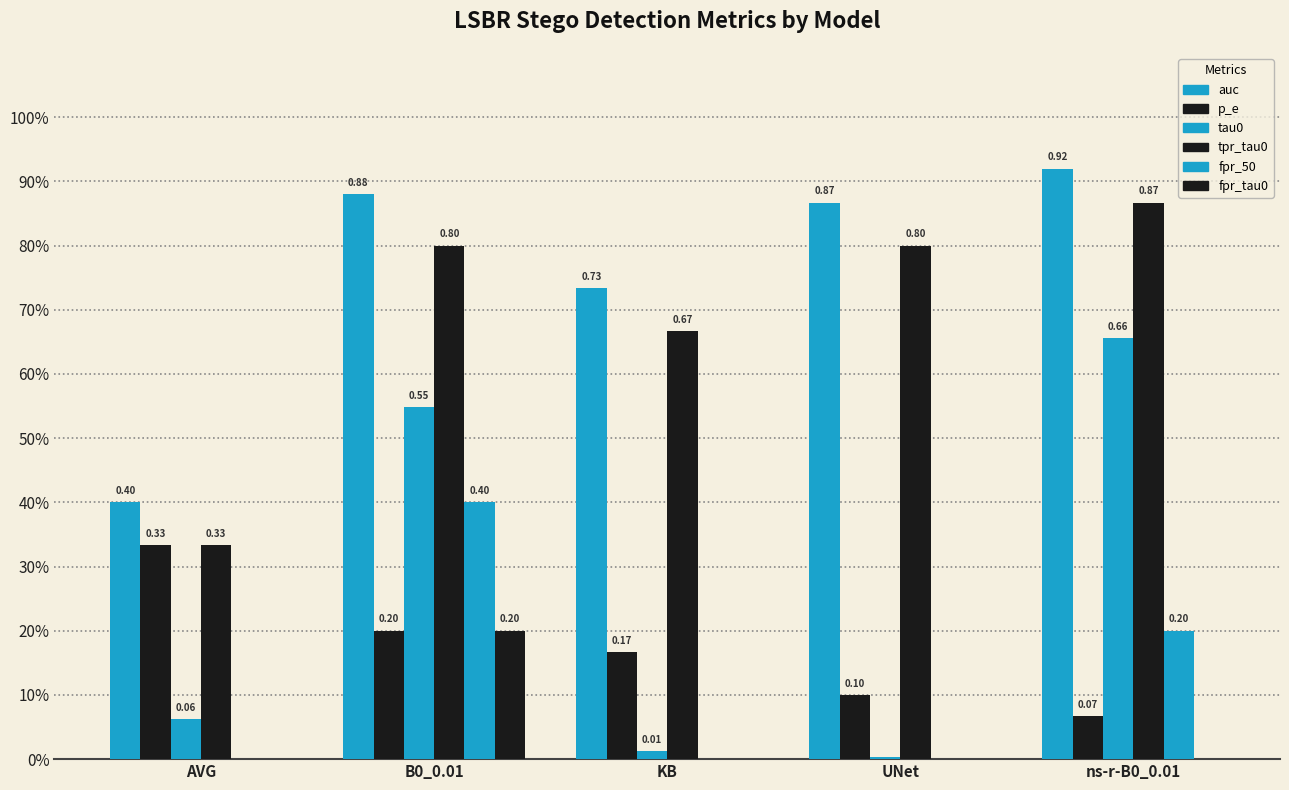

Are the bars horizontal?

No